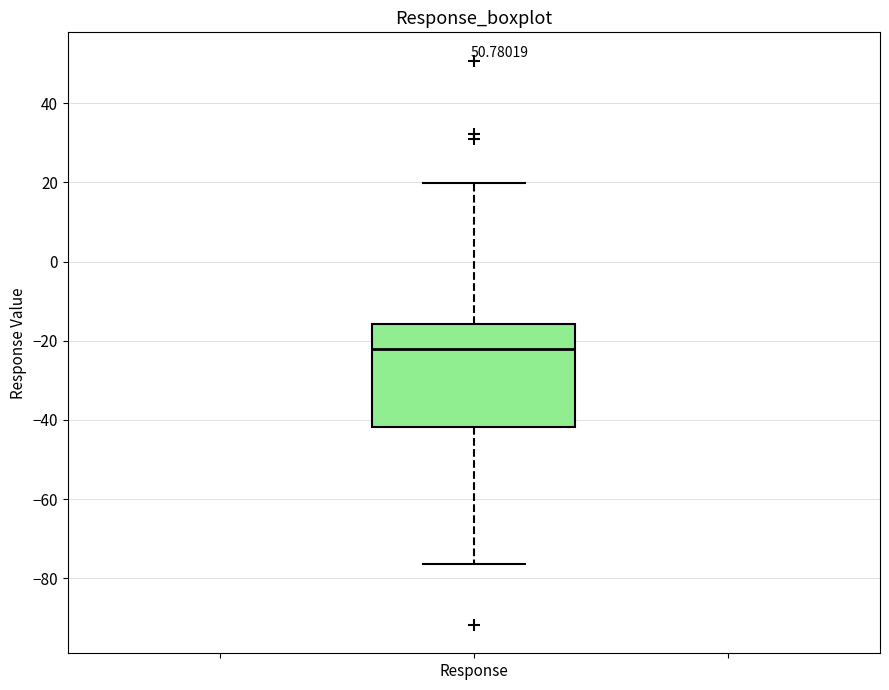

Transcribe this box plot: give where the median line is, the range the box spans, and where the two whiskers end, as read against the y-axis. The values are not printed on the chart, so give them approximately, as read against the axis.

median -22, box -42 to -16, whiskers -76 to 20